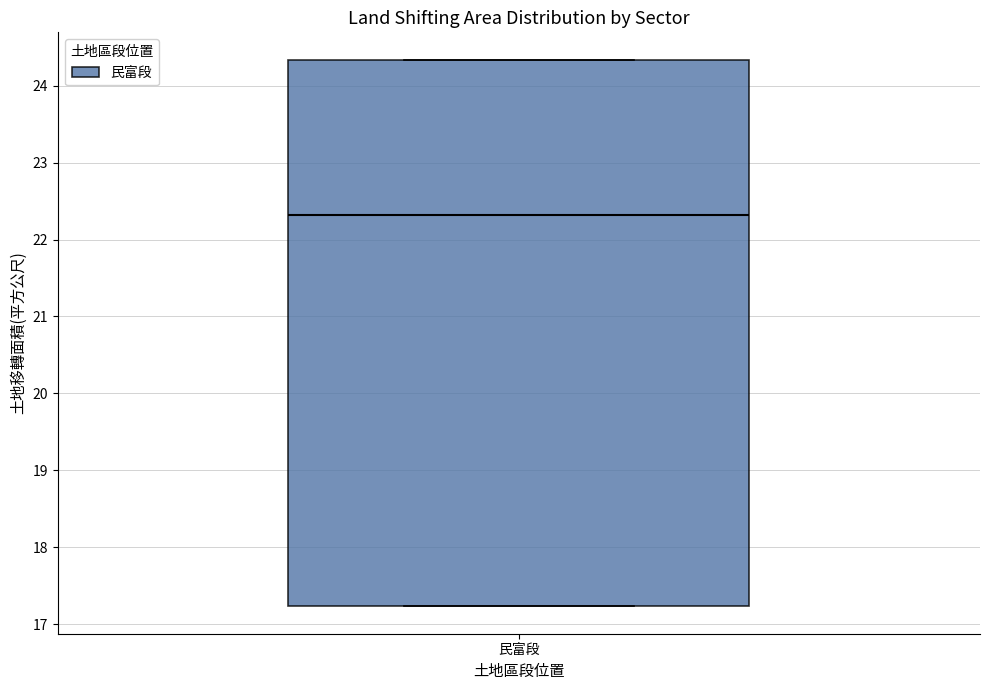

Transcribe this box plot: give where the median line is, the range the box spans, and where the two whiskers end, as read against the y-axis. The values are not printed on the chart, so give them approximately, as read against the axis.

median 22.3, box 17.2 to 24.3, whiskers 17.2 to 24.3